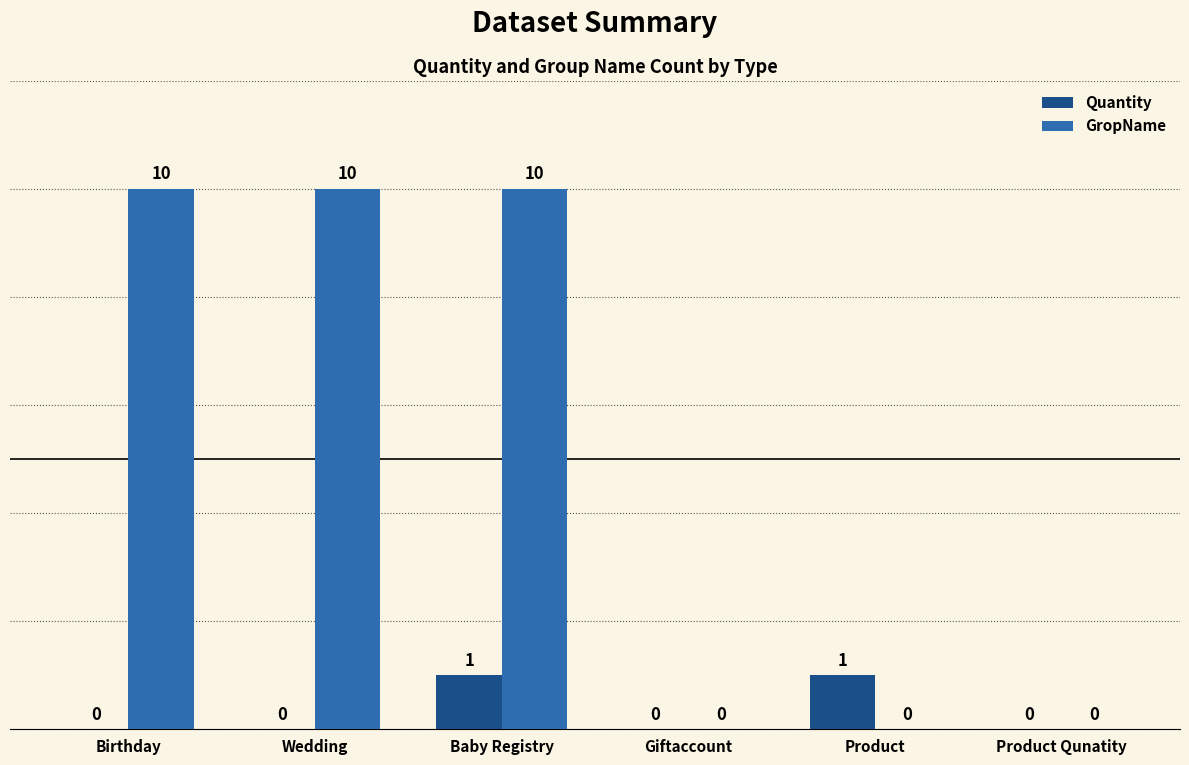

Reading left to right, transcribe all the data shown in this chart.

Quantity: 0	0	1	0	1	0
GropName: 10	10	10	0	0	0